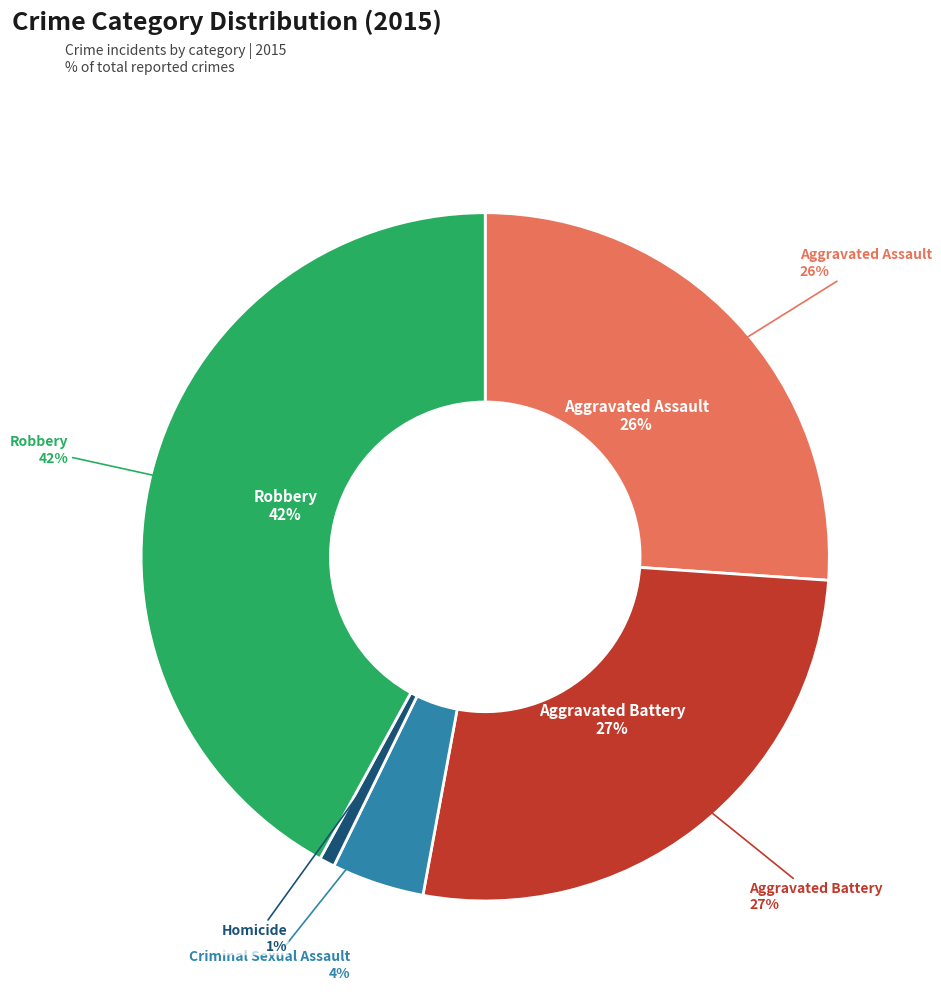

To the nearest percent, what is the combined percentage of Aggravated Assault and Aggravated Battery?

53%